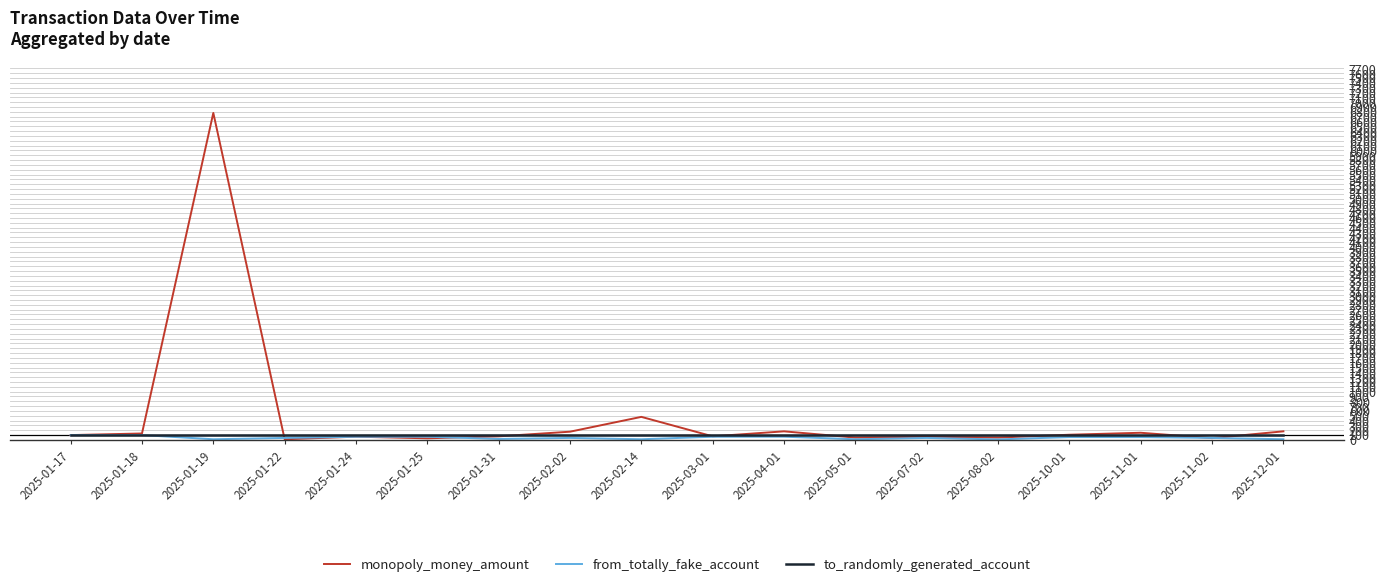

Which series has the widest spread of values?

monopoly_money_amount